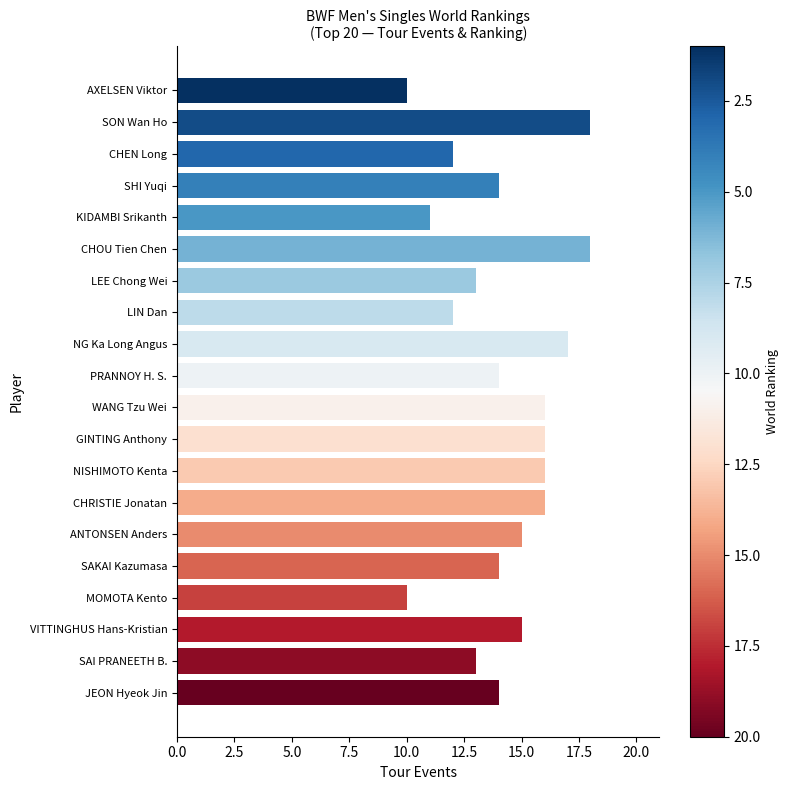

True or false: the data shows 17 at NG Ka Long Angus.

True